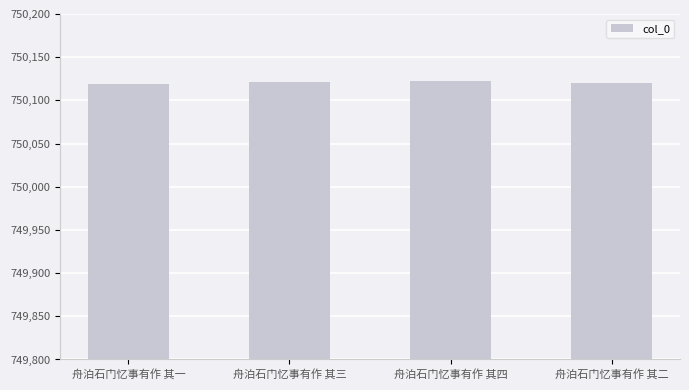

How many values are between 750120 and 750122?

3